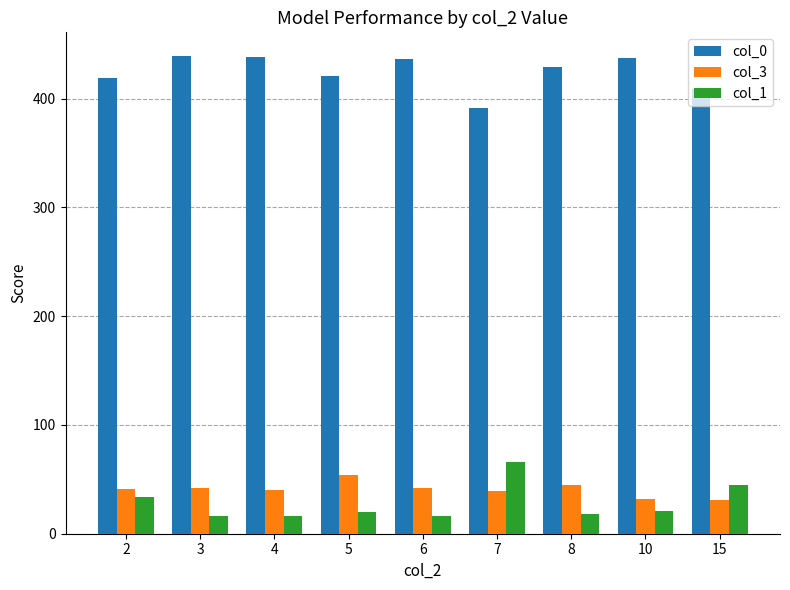

What is the lowest value of the col_1 series?

16